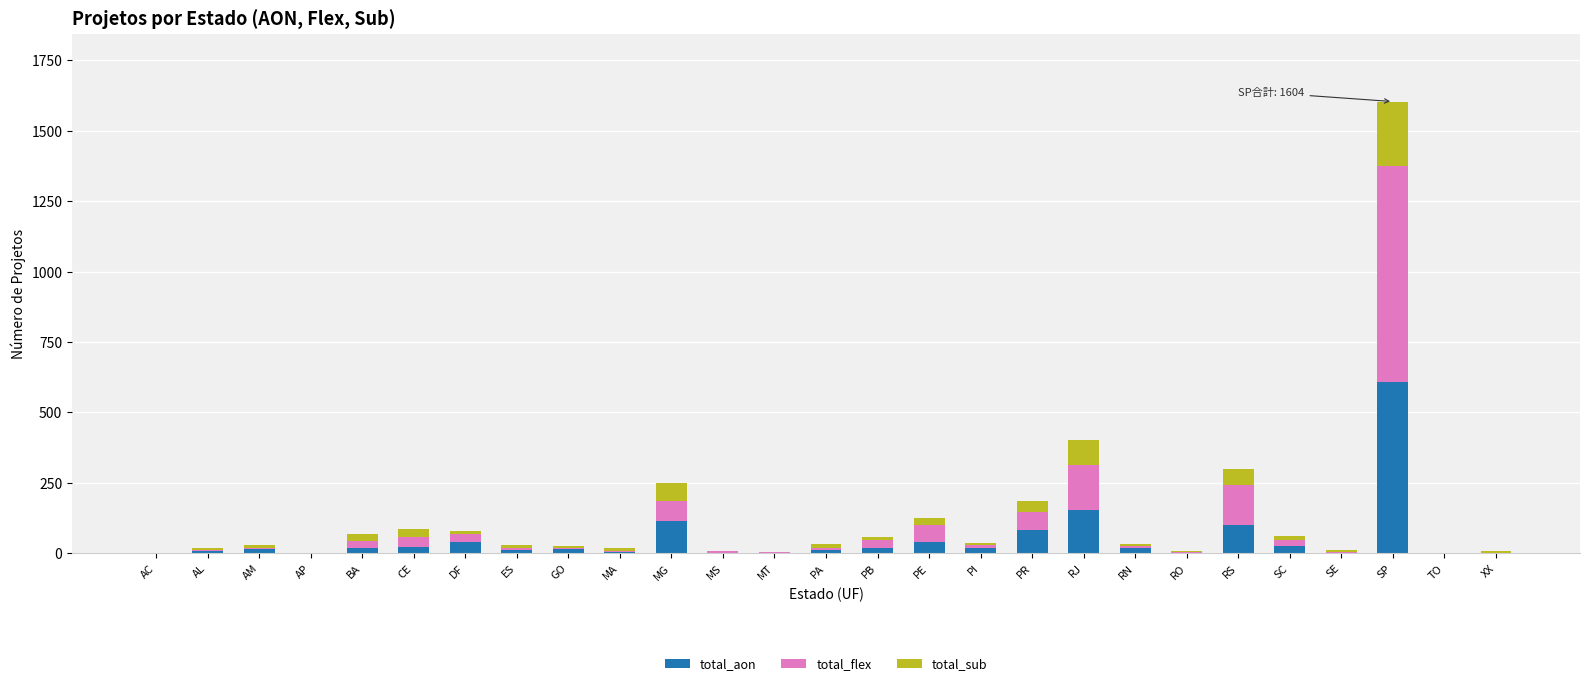

At which category is the sum across all series the highest?

SP